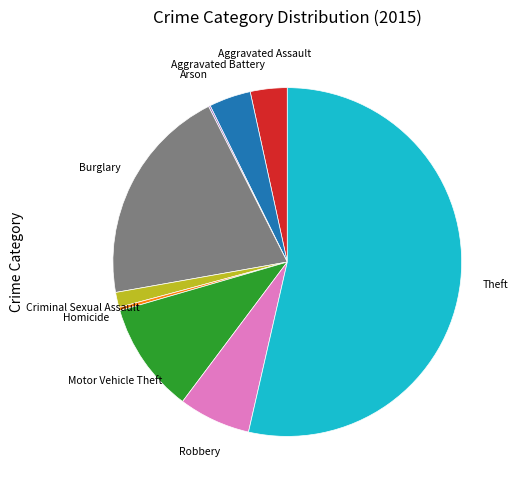

Is it true that Robbery is 19% of the pie?

False